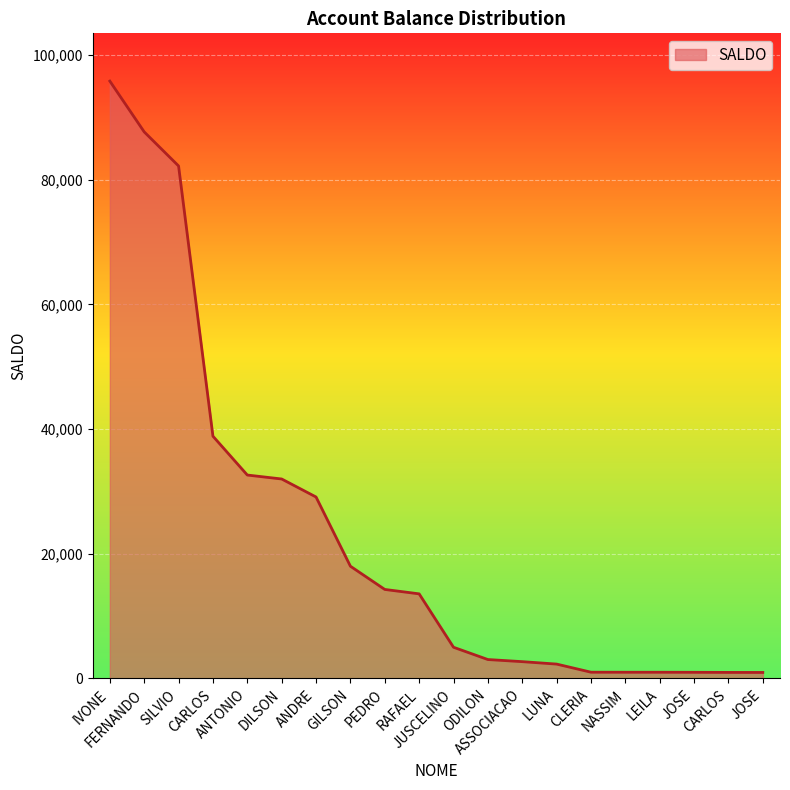

Count the number of categories in the chart.

20